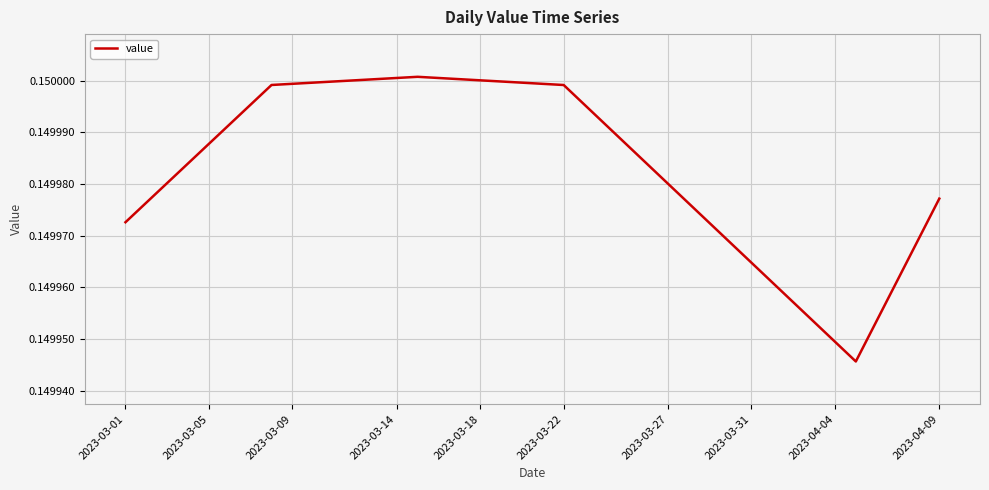

How many lines are shown in the chart?

1